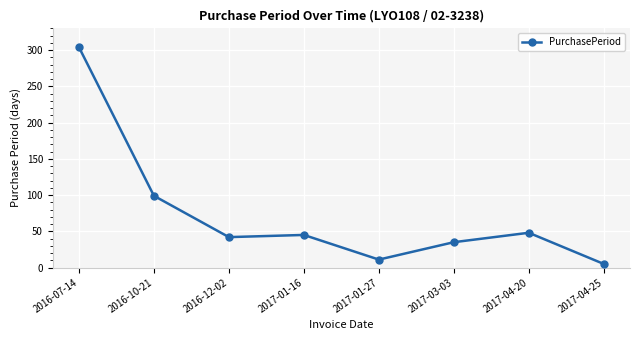

The chart shows a value of 25 at 2017-01-16. True or false?

False